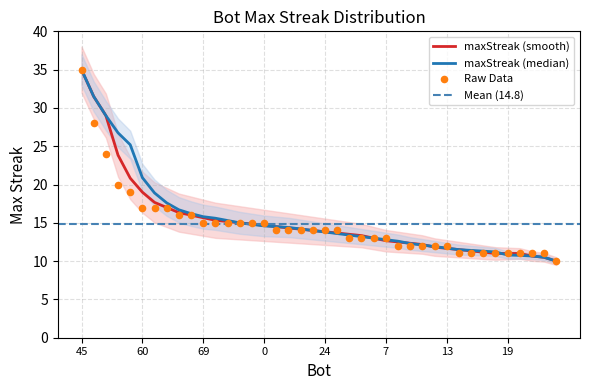

Which has a higher value, 40 or 44?

40